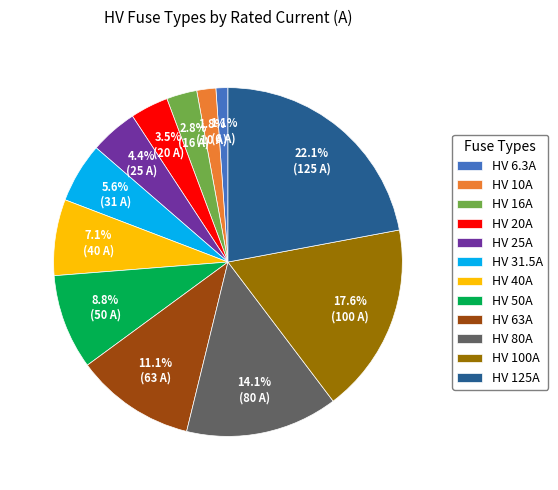

To the nearest percent, what percentage of the pie is HV 63A?

11%